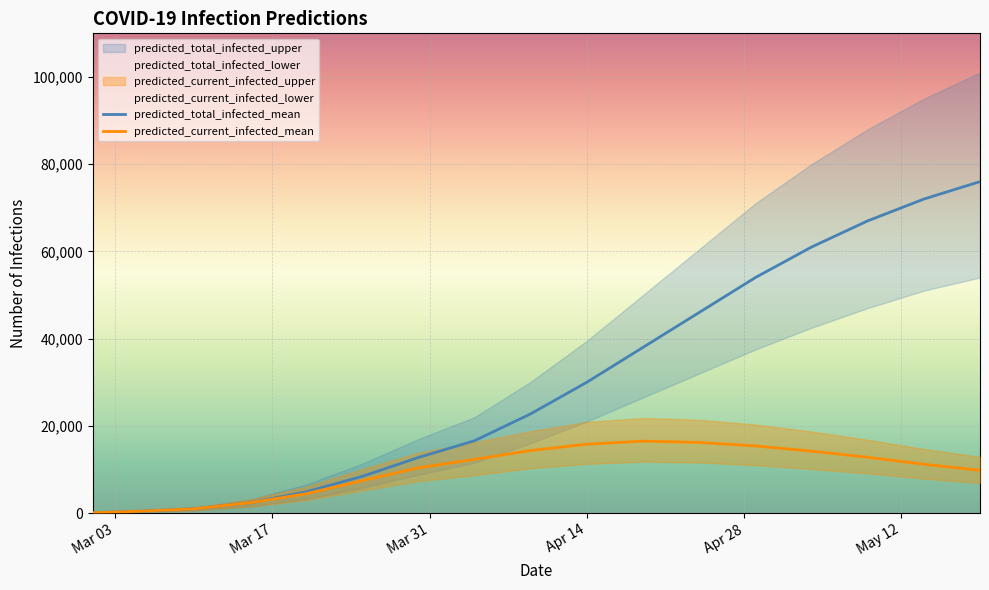

What is the maximum value for predicted_total_infected_mean?

76000